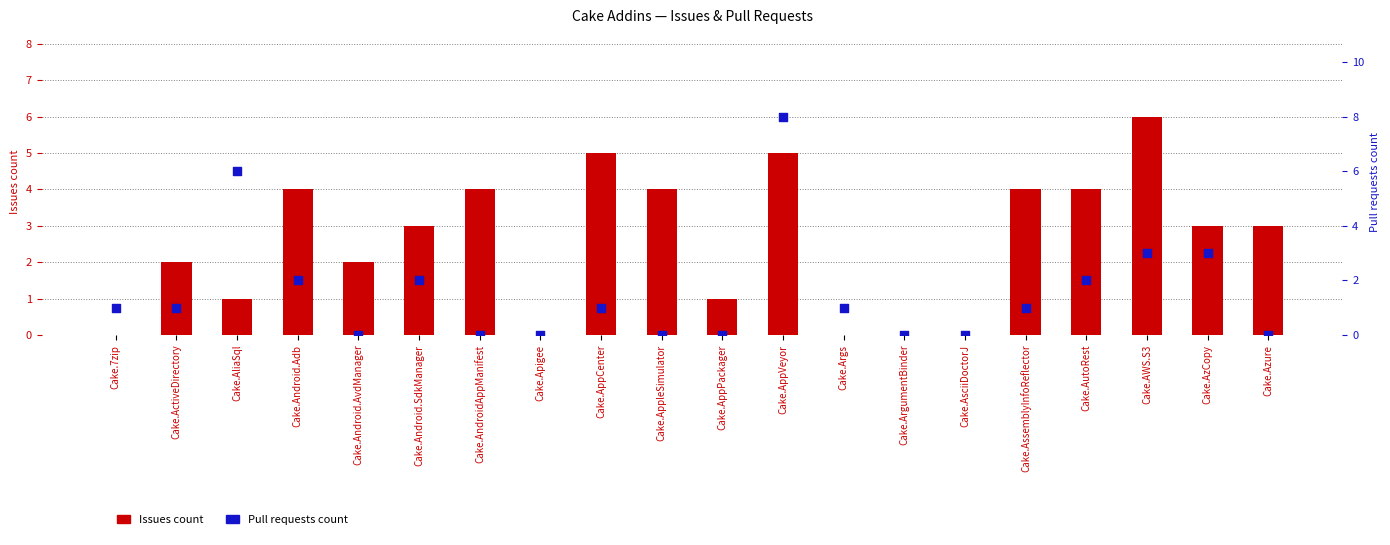

At how many categories does at least one series exceed 5?

3